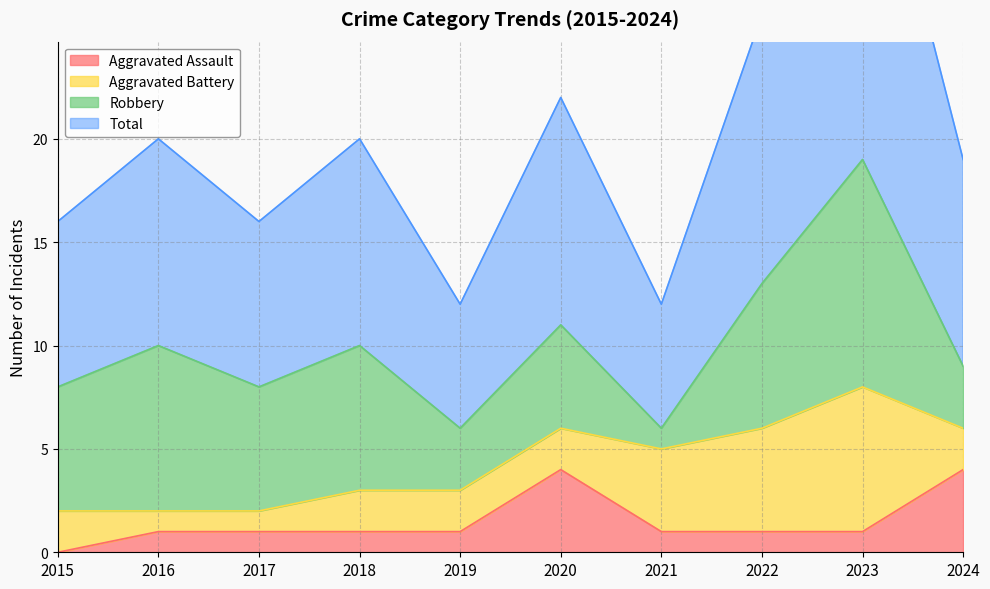

What is the sum of all Aggravated Assault values?

15